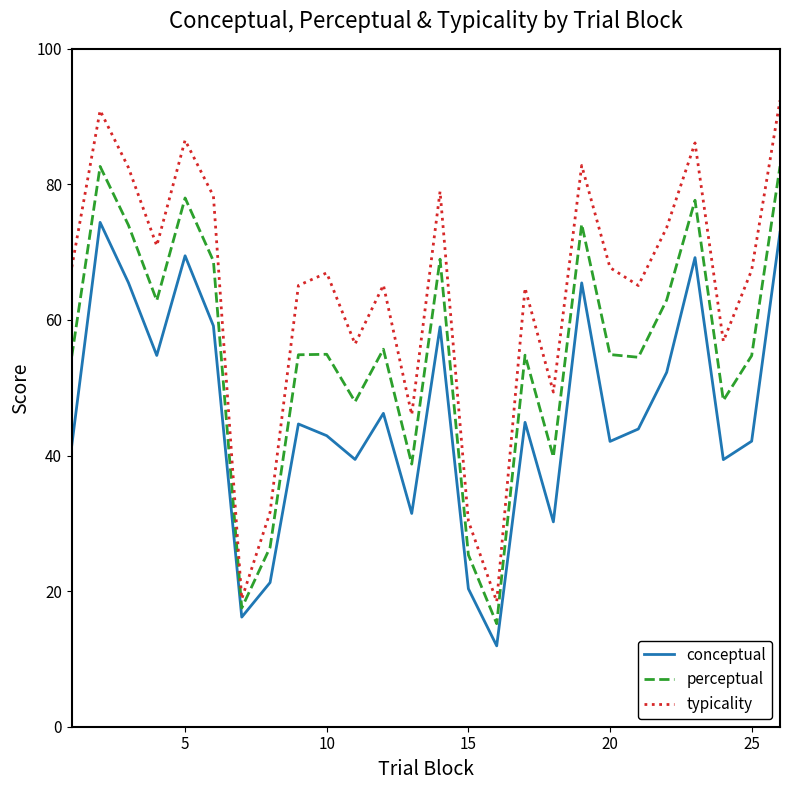

What is the difference between the second highest and second lowest values in the typicality series?

72.1